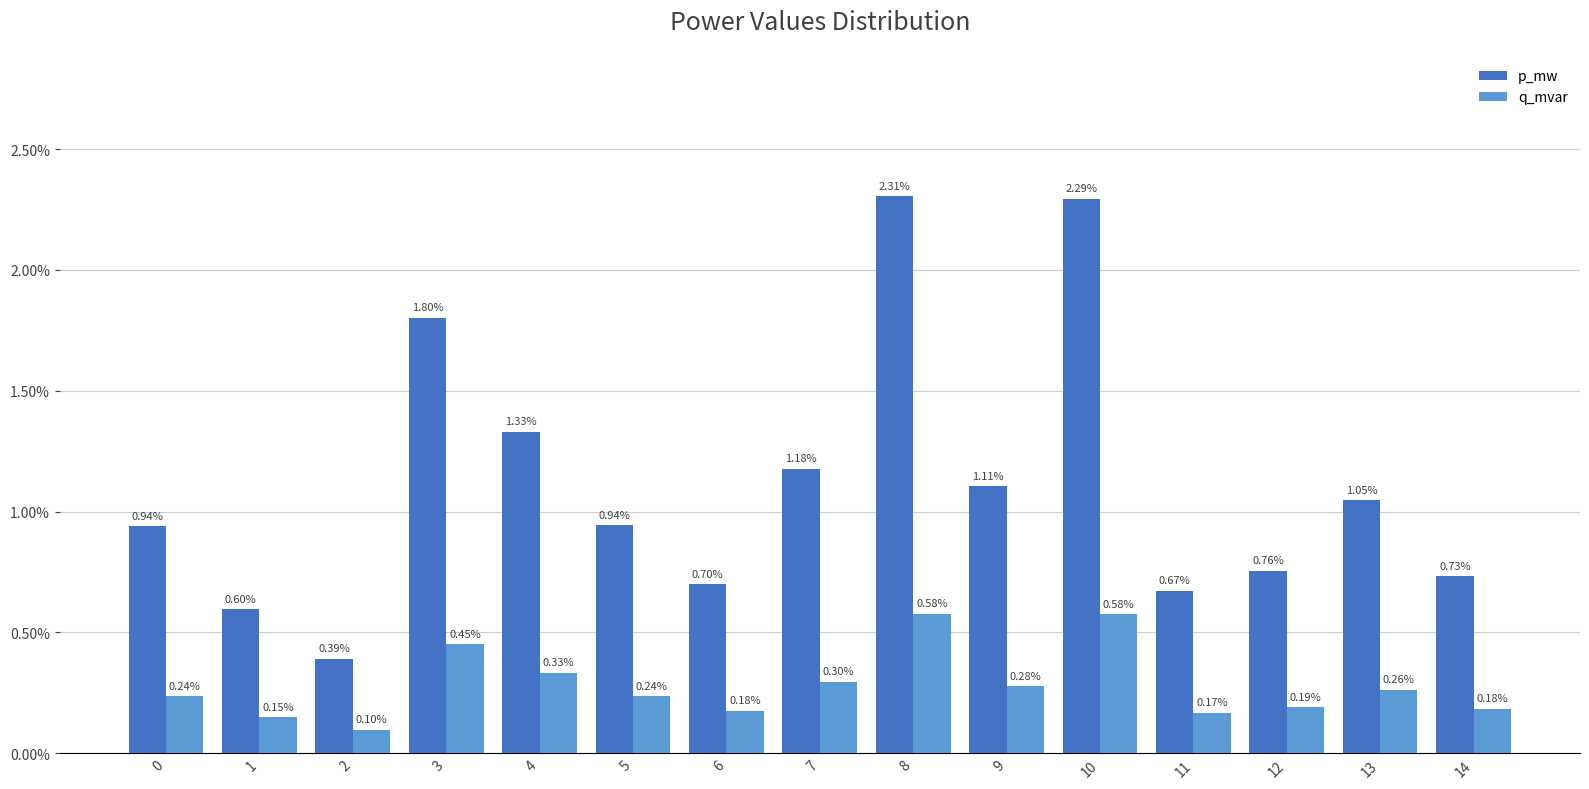

What are all the series names shown in the legend?

p_mw, q_mvar